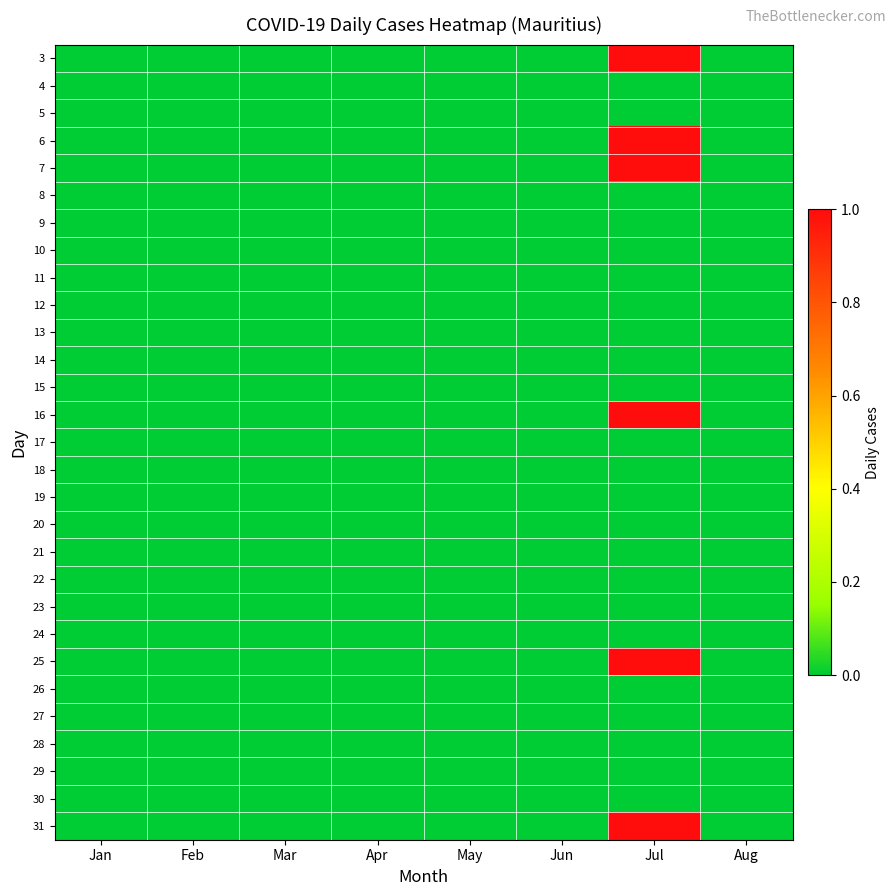

Reading right to left, transcribe all the data shown in this chart.

3: Aug=0	Jul=1	Jun=0	May=0	Apr=0	Mar=0	Feb=0	Jan=0
4: Aug=0	Jul=0	Jun=0	May=0	Apr=0	Mar=0	Feb=0	Jan=0
5: Aug=0	Jul=0	Jun=0	May=0	Apr=0	Mar=0	Feb=0	Jan=0
6: Aug=0	Jul=1	Jun=0	May=0	Apr=0	Mar=0	Feb=0	Jan=0
7: Aug=0	Jul=1	Jun=0	May=0	Apr=0	Mar=0	Feb=0	Jan=0
8: Aug=0	Jul=0	Jun=0	May=0	Apr=0	Mar=0	Feb=0	Jan=0
9: Aug=0	Jul=0	Jun=0	May=0	Apr=0	Mar=0	Feb=0	Jan=0
10: Aug=0	Jul=0	Jun=0	May=0	Apr=0	Mar=0	Feb=0	Jan=0
11: Aug=0	Jul=0	Jun=0	May=0	Apr=0	Mar=0	Feb=0	Jan=0
12: Aug=0	Jul=0	Jun=0	May=0	Apr=0	Mar=0	Feb=0	Jan=0
13: Aug=0	Jul=0	Jun=0	May=0	Apr=0	Mar=0	Feb=0	Jan=0
14: Aug=0	Jul=0	Jun=0	May=0	Apr=0	Mar=0	Feb=0	Jan=0
15: Aug=0	Jul=0	Jun=0	May=0	Apr=0	Mar=0	Feb=0	Jan=0
16: Aug=0	Jul=1	Jun=0	May=0	Apr=0	Mar=0	Feb=0	Jan=0
17: Aug=0	Jul=0	Jun=0	May=0	Apr=0	Mar=0	Feb=0	Jan=0
18: Aug=0	Jul=0	Jun=0	May=0	Apr=0	Mar=0	Feb=0	Jan=0
19: Aug=0	Jul=0	Jun=0	May=0	Apr=0	Mar=0	Feb=0	Jan=0
20: Aug=0	Jul=0	Jun=0	May=0	Apr=0	Mar=0	Feb=0	Jan=0
21: Aug=0	Jul=0	Jun=0	May=0	Apr=0	Mar=0	Feb=0	Jan=0
22: Aug=0	Jul=0	Jun=0	May=0	Apr=0	Mar=0	Feb=0	Jan=0
23: Aug=0	Jul=0	Jun=0	May=0	Apr=0	Mar=0	Feb=0	Jan=0
24: Aug=0	Jul=0	Jun=0	May=0	Apr=0	Mar=0	Feb=0	Jan=0
25: Aug=0	Jul=1	Jun=0	May=0	Apr=0	Mar=0	Feb=0	Jan=0
26: Aug=0	Jul=0	Jun=0	May=0	Apr=0	Mar=0	Feb=0	Jan=0
27: Aug=0	Jul=0	Jun=0	May=0	Apr=0	Mar=0	Feb=0	Jan=0
28: Aug=0	Jul=0	Jun=0	May=0	Apr=0	Mar=0	Feb=0	Jan=0
29: Aug=0	Jul=0	Jun=0	May=0	Apr=0	Mar=0	Feb=0	Jan=0
30: Aug=0	Jul=0	Jun=0	May=0	Apr=0	Mar=0	Feb=0	Jan=0
31: Aug=0	Jul=1	Jun=0	May=0	Apr=0	Mar=0	Feb=0	Jan=0